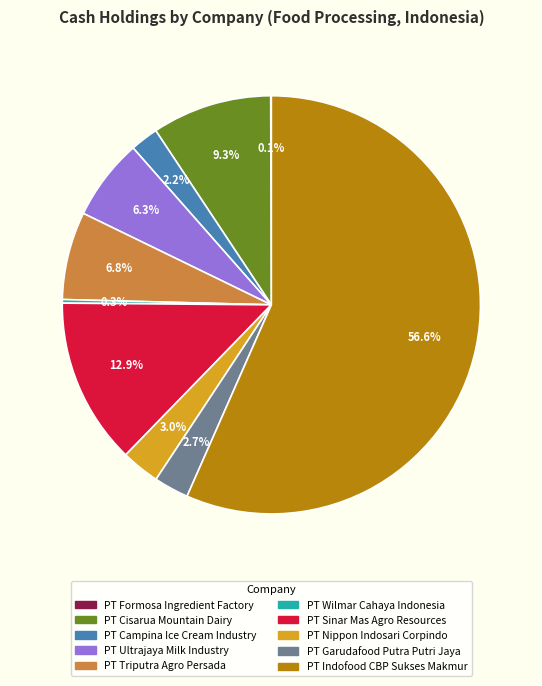

Between PT Indofood CBP Sukses Makmur and PT Cisarua Mountain Dairy, which is larger?

PT Indofood CBP Sukses Makmur